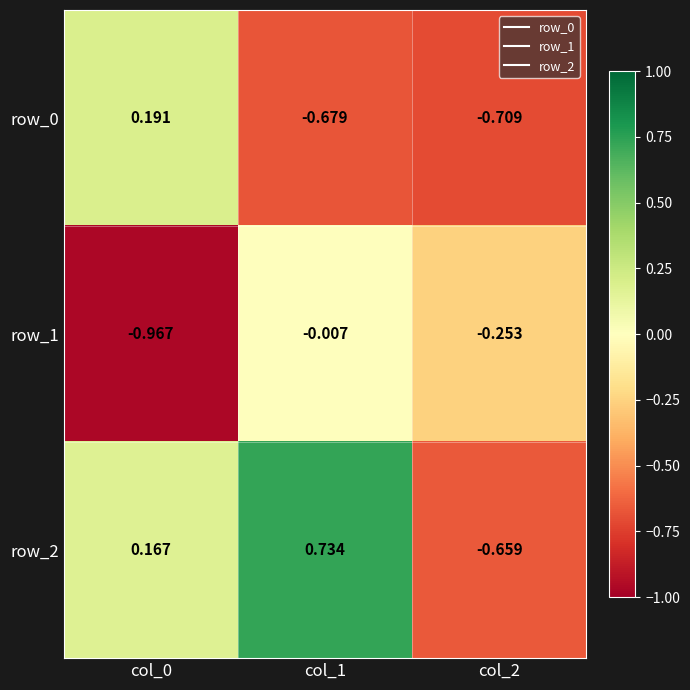

Rank the series by their maximum value, from lowest to highest.

row_1, row_0, row_2